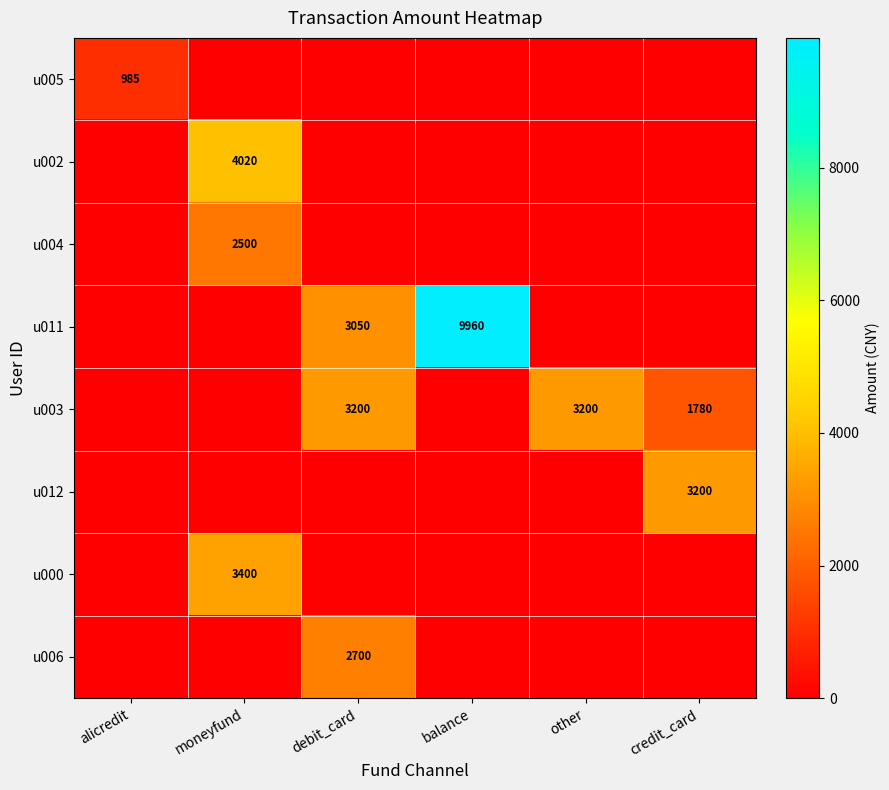

True or false: u011 has a value of 3050 at debit_card.

True